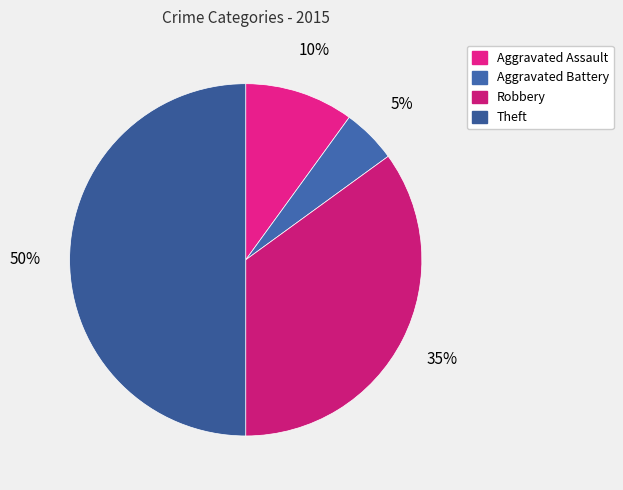

Rank the categories by value from lowest to highest.

Aggravated Battery, Aggravated Assault, Robbery, Theft